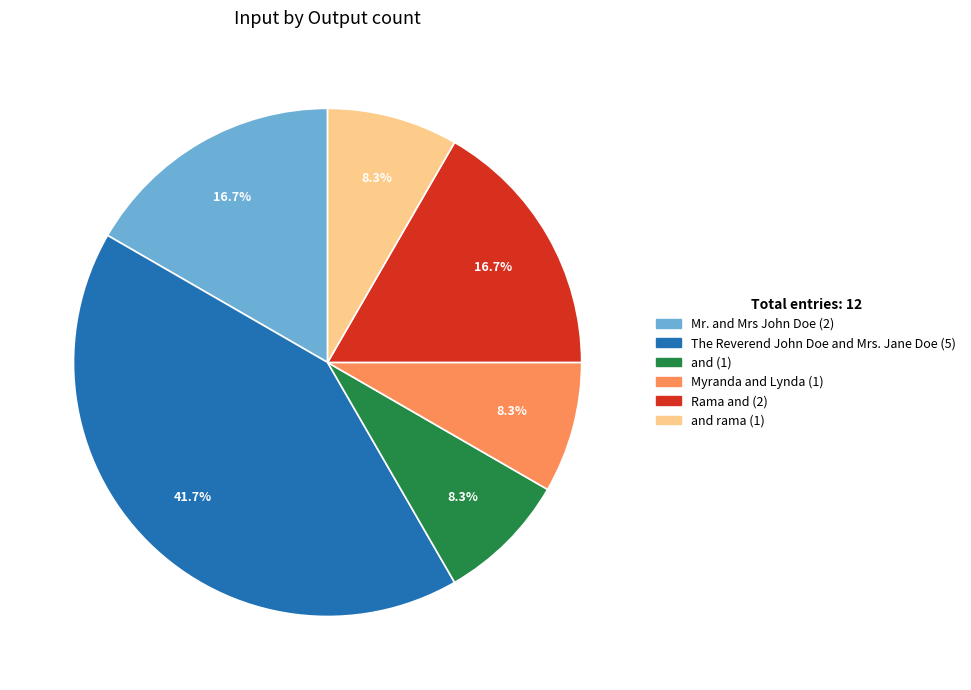

Does any single category account for the majority?

No